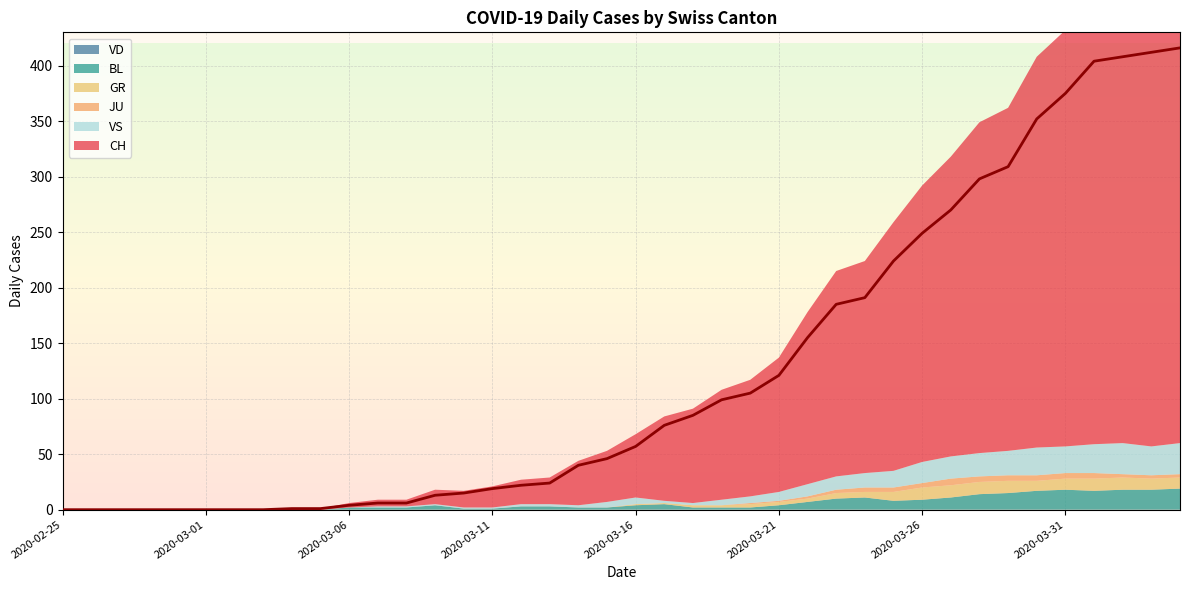

The value of JU at 2020-03-11 is 0. True or false?

True